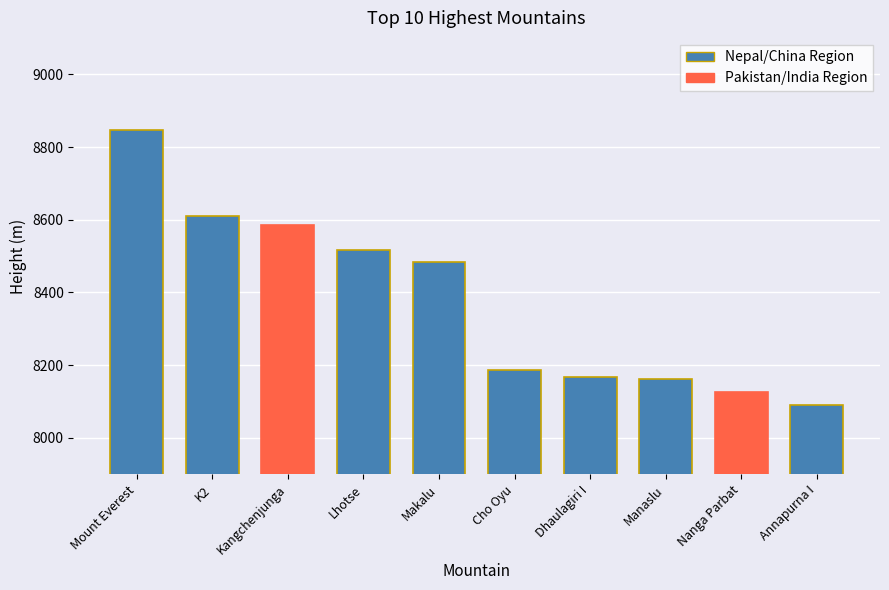

Reading right to left, list all the values displayed in this chart.

8091	8126	8163	8167	8188	8485	8516	8586	8611	8848